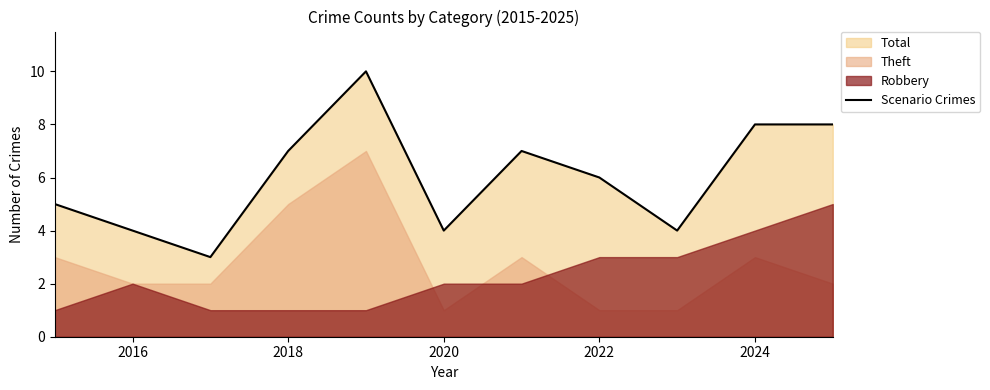

How many interior local valleys (lower than both neighbors) does the data have?

3